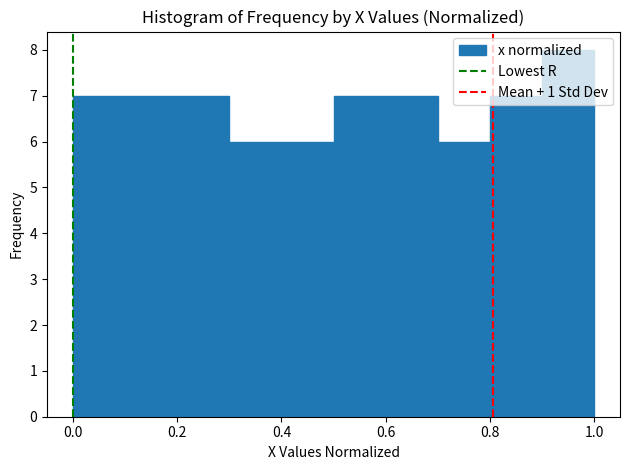

Over which range of the x-axis is the bar tallest?

0.9 to 1.0